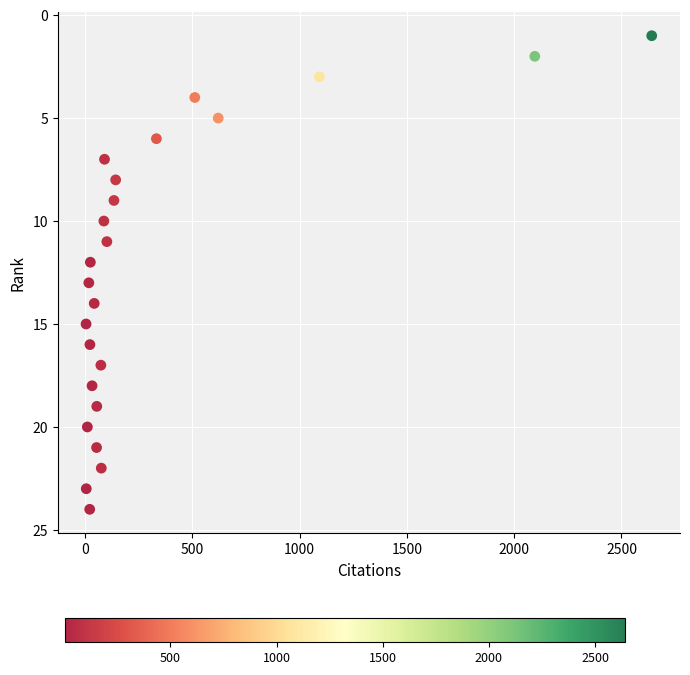

What is the range of Y values (max minus min)?

23